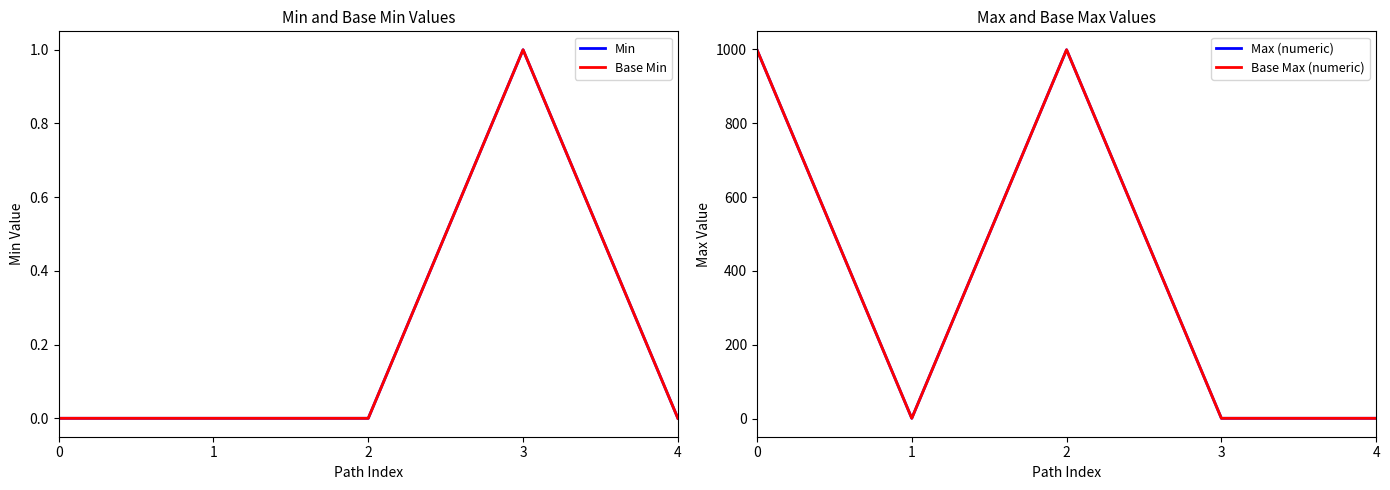

Is the value of Max (numeric) at 2 greater than the value of Min at 1?

Yes